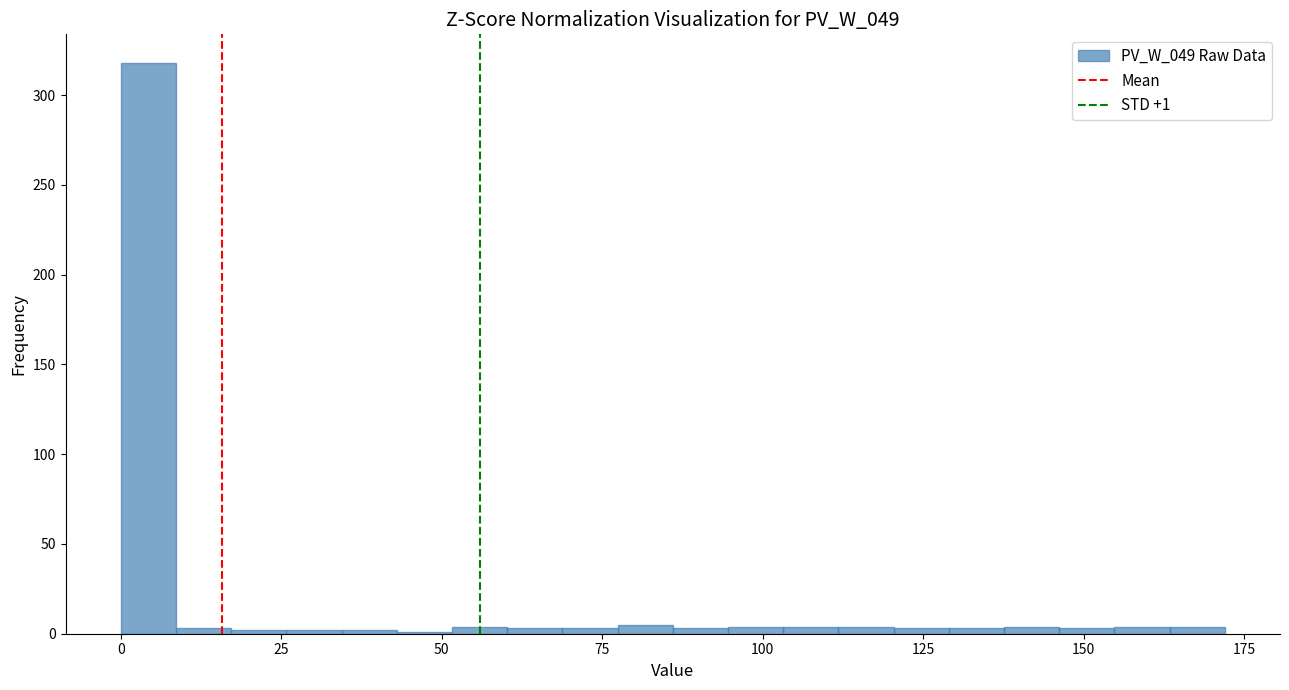

Read against the x-axis, roughly where is the centre of the tallest bar?

5